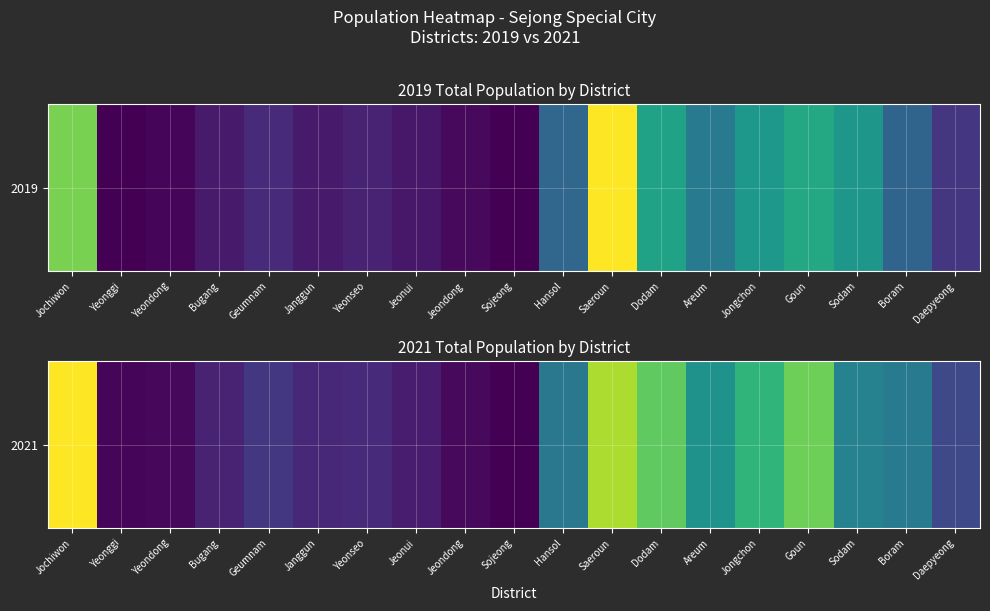

List the labels in order of value, smallest first.

Sojeong, Yeonggi, Yeondong, Jeondong, Jeonui, Bugang, Janggun, Yeonseo, Geumnam, Daepyeong, Hansol, Boram, Sodam, Areum, Jongchon, Dodam, Goun, Saeroun, Jochiwon